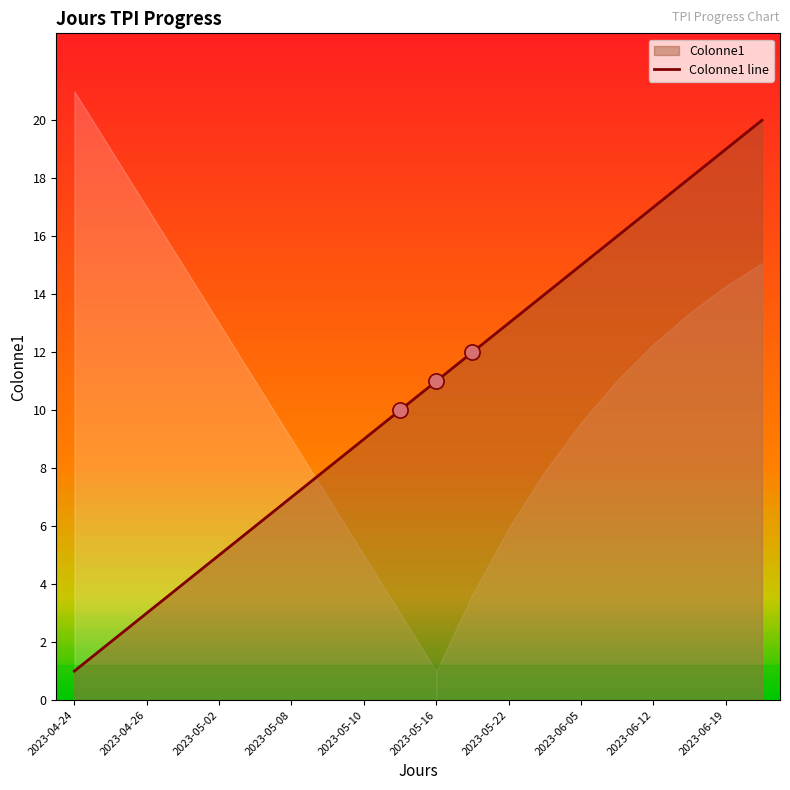

Between 2023-05-16 and 2023-05-23, which is larger?

2023-05-23